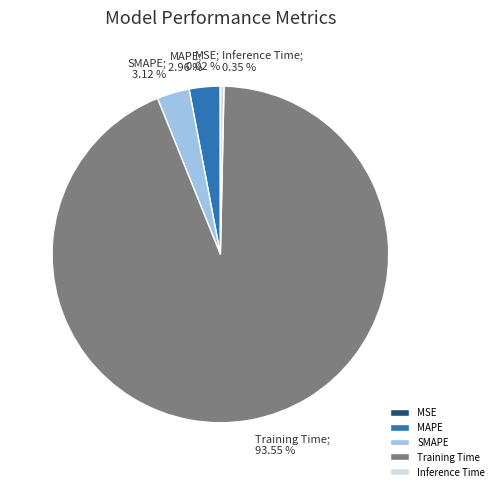

What is the largest slice in the pie chart?

Training Time